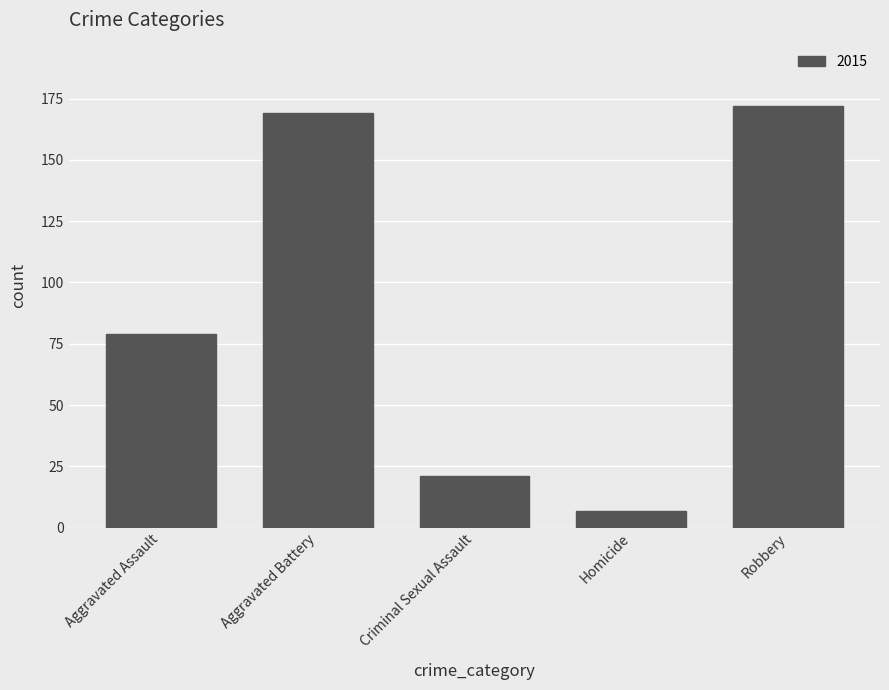

Between Criminal Sexual Assault and Aggravated Assault, which is larger?

Aggravated Assault